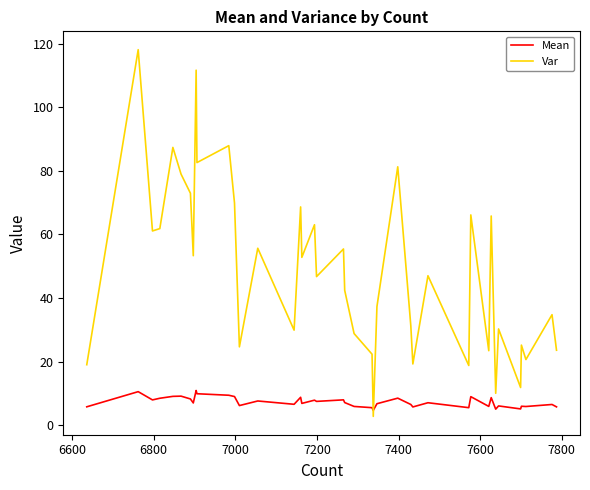

Which series has the largest total across all categories?

Var